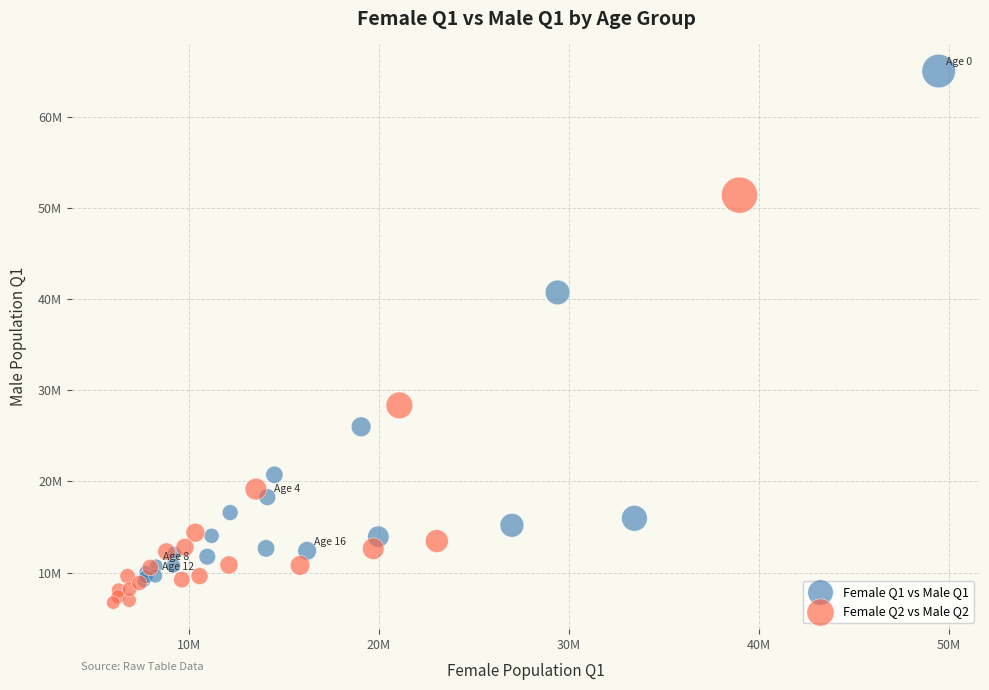

Which series contains the lowest Y value?

Female Q2 vs Male Q2